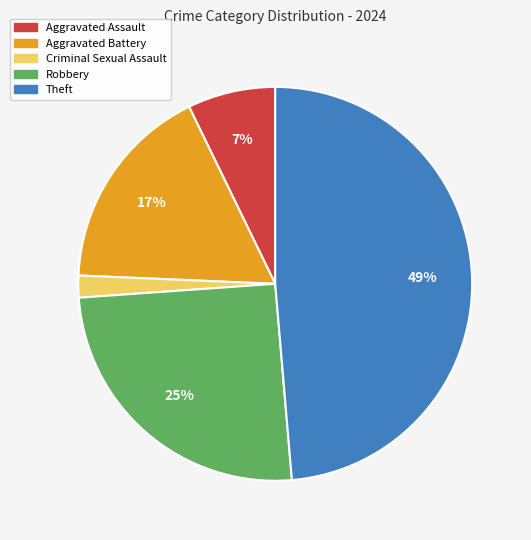

What is the smallest slice in the pie chart?

Criminal Sexual Assault